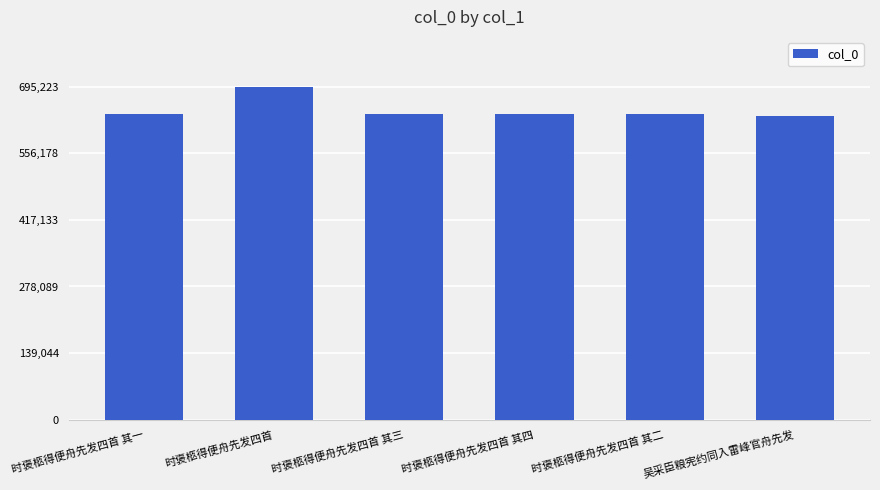

What is the difference between the second highest and minimum values?

4199